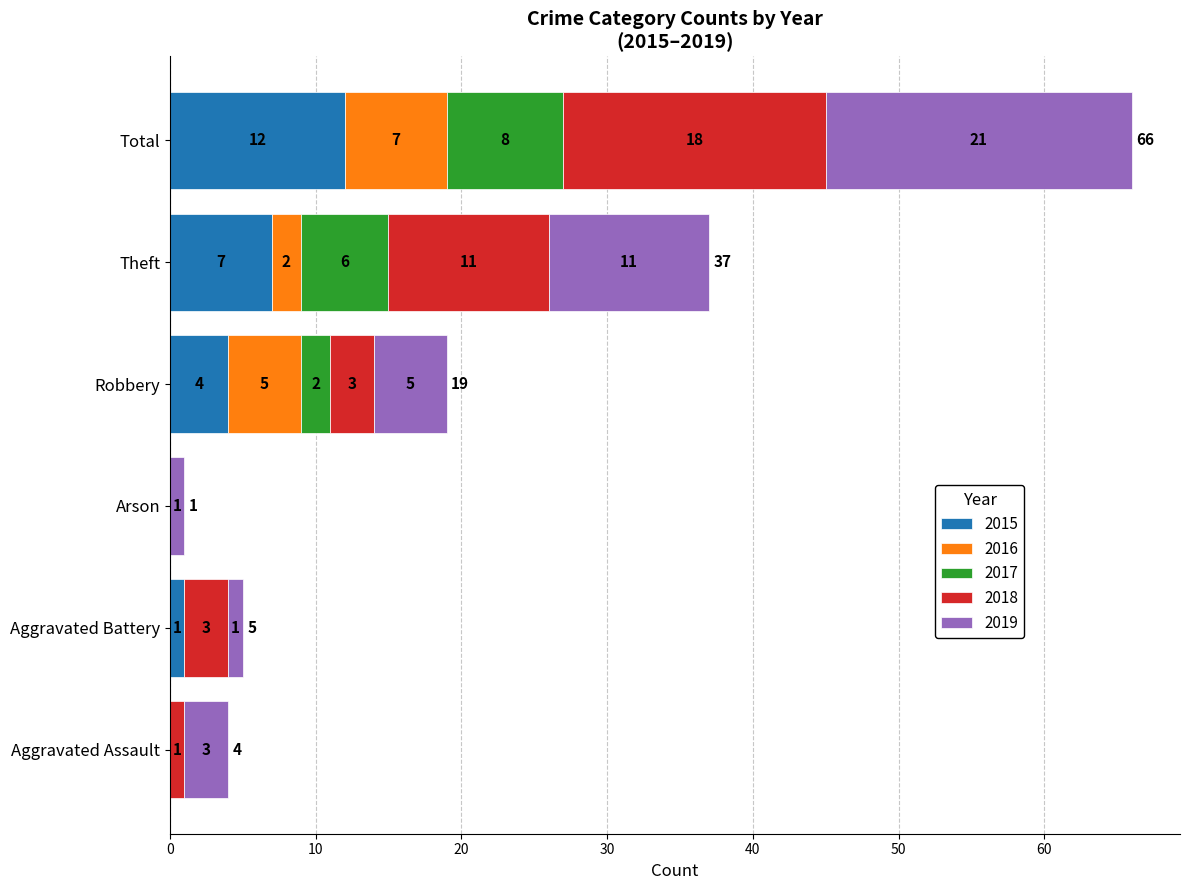

What is the sum of all 2015 values?

24